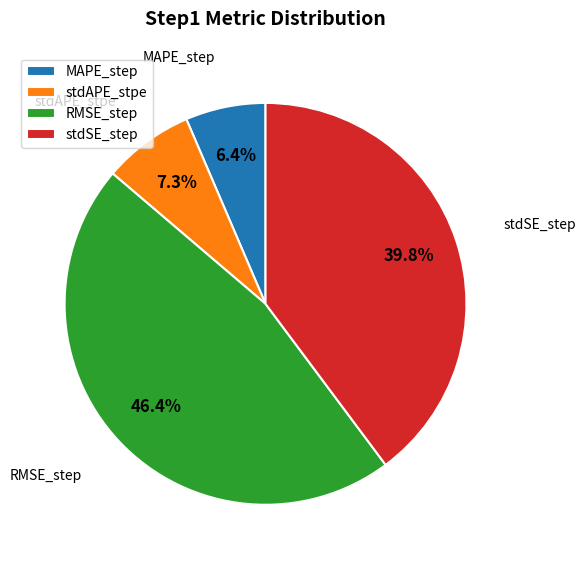

Count the number of slices in the pie.

4